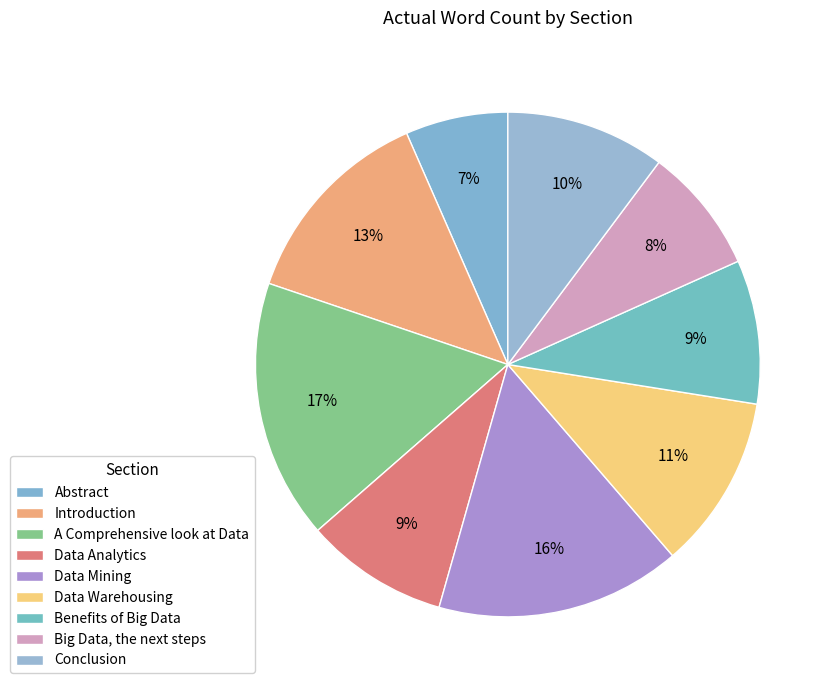

What is the smallest slice in the pie chart?

Abstract